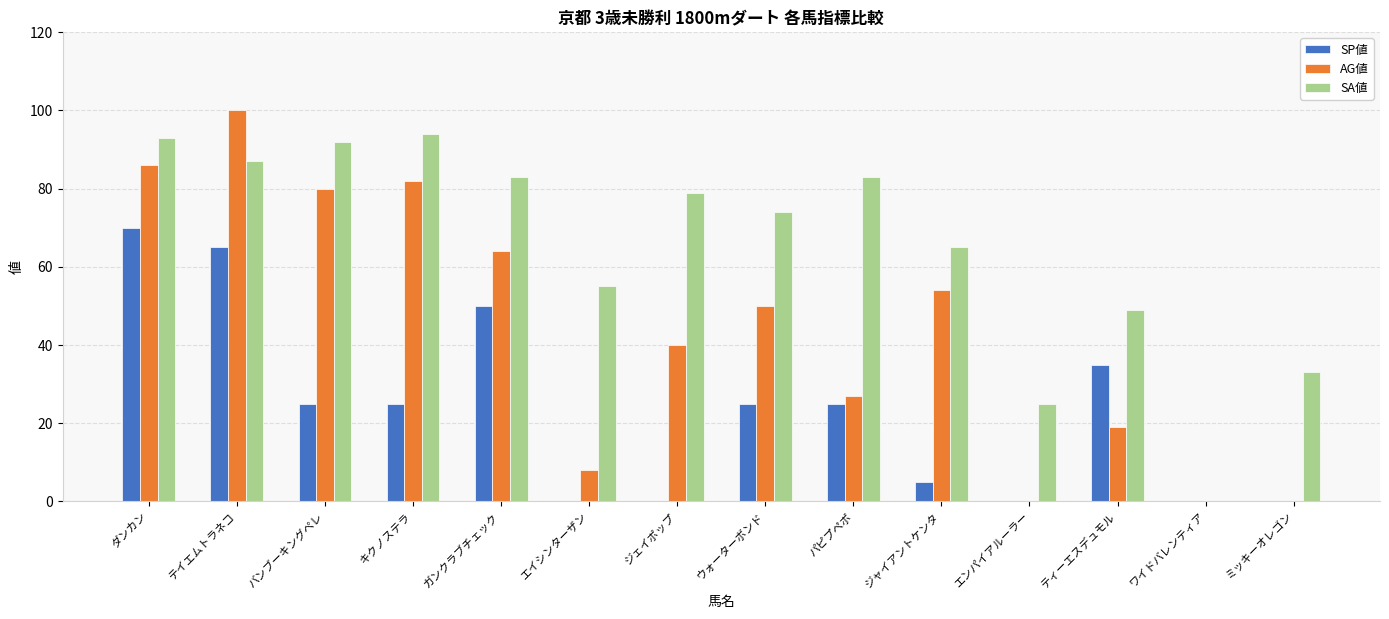

Is the value of AG値 at ジェイポップ greater than the value of SP値 at ガンクラブチェック?

No